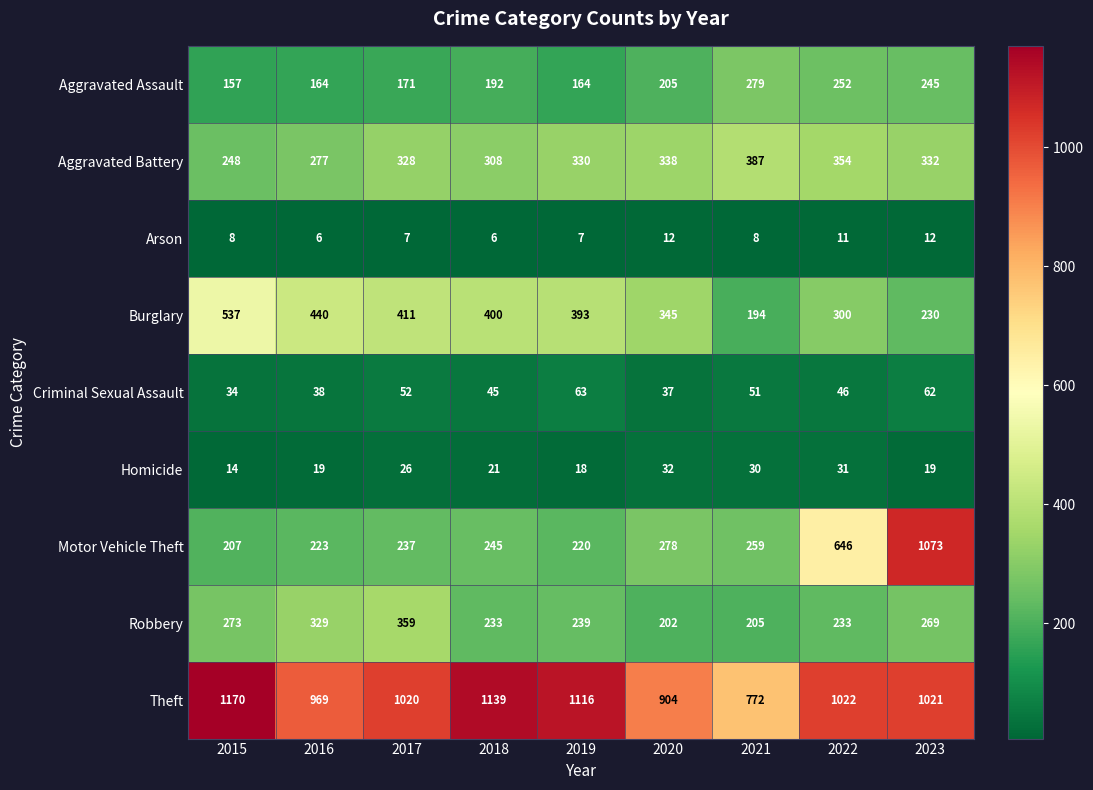

Is it true that Theft equals 1937 at 2018?

False